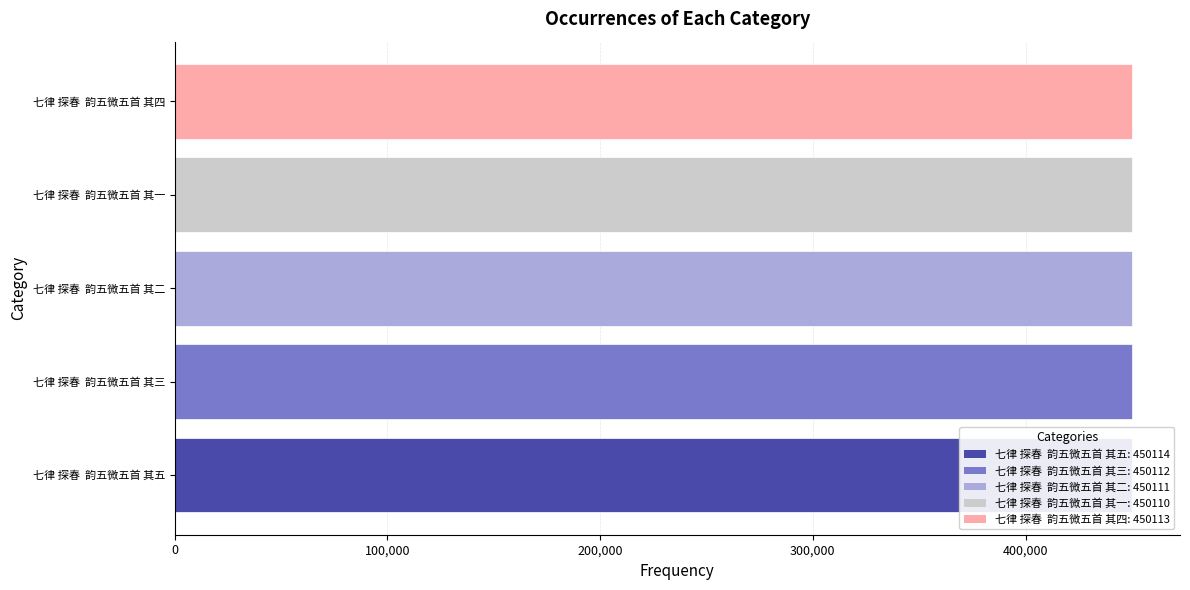

What is the difference between the maximum and second lowest values?

3